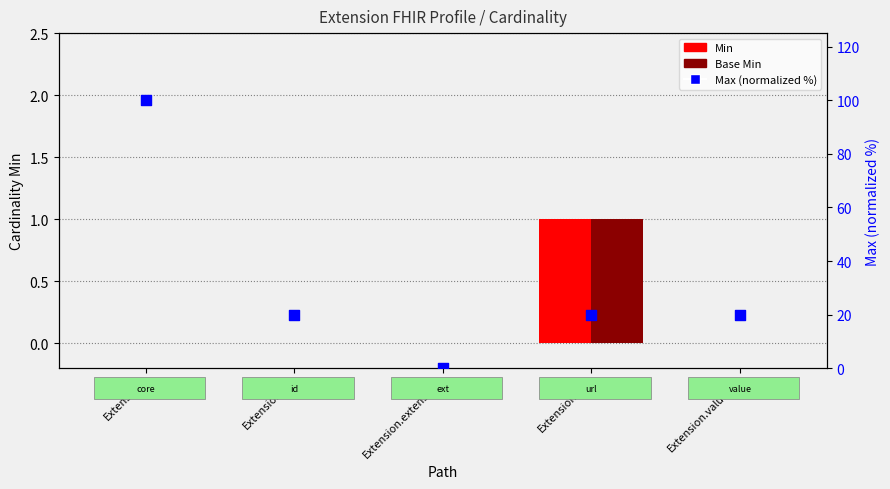

At which category is the sum across all series the highest?

Extension